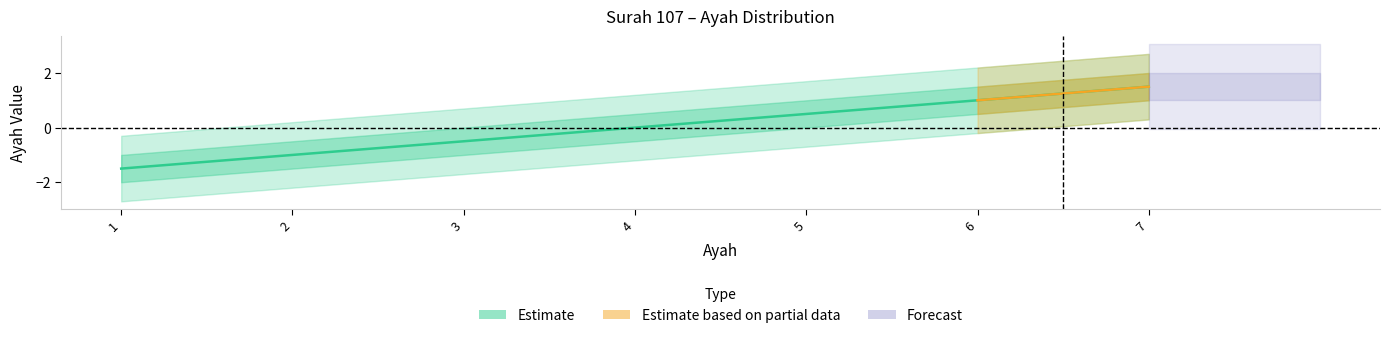

Where is the data nearest to the value 0?

4